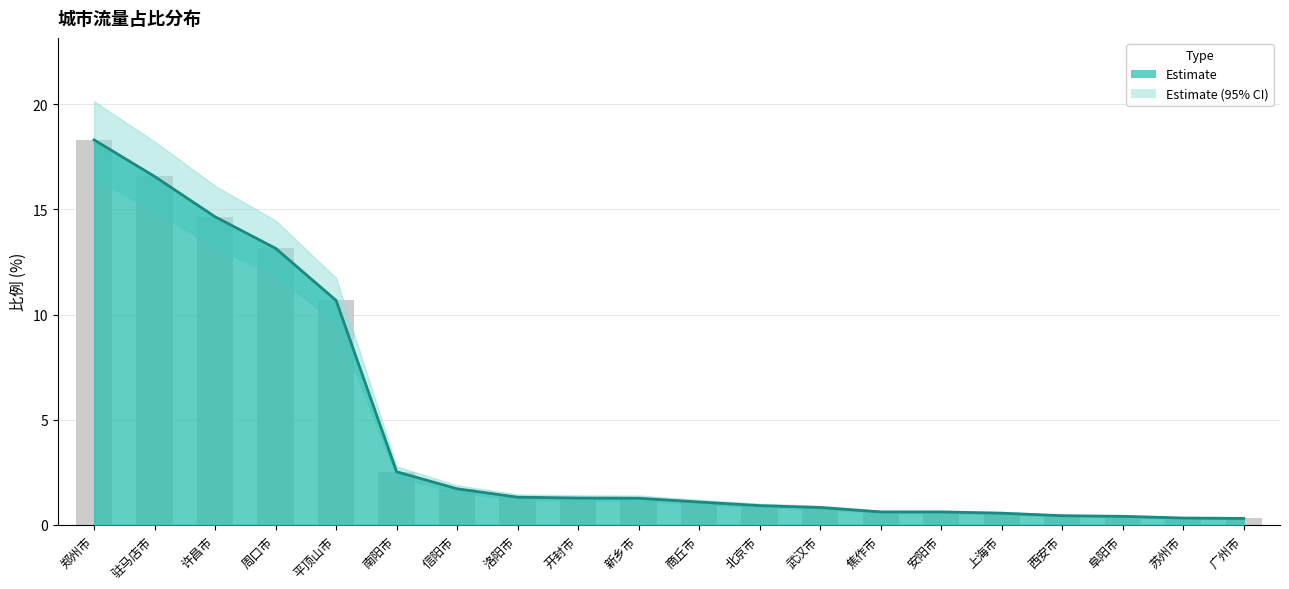

What position from the left is 商丘市?

11